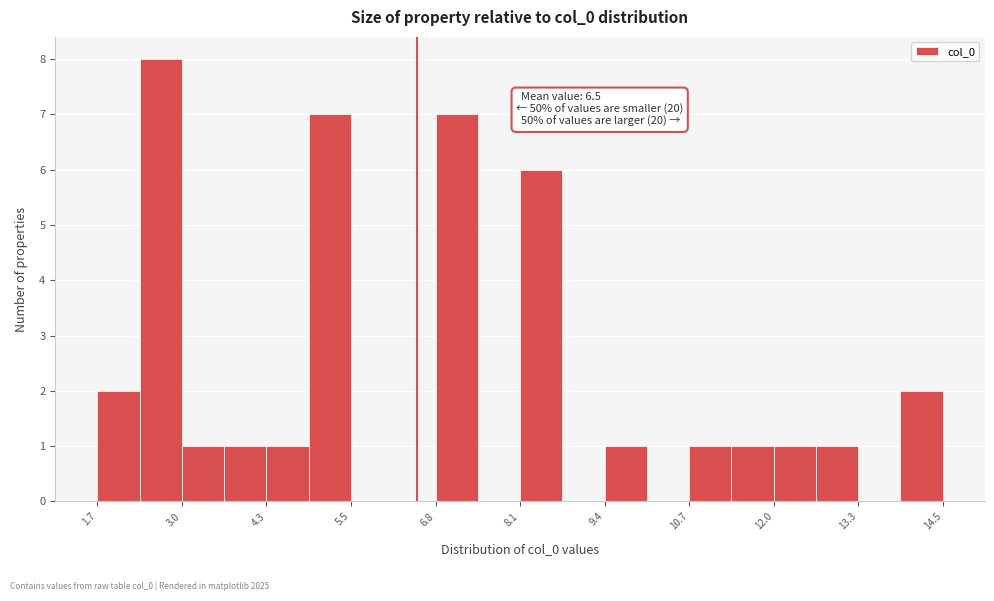

Read against the x-axis, roughly where is the centre of the tallest bar?

2.6